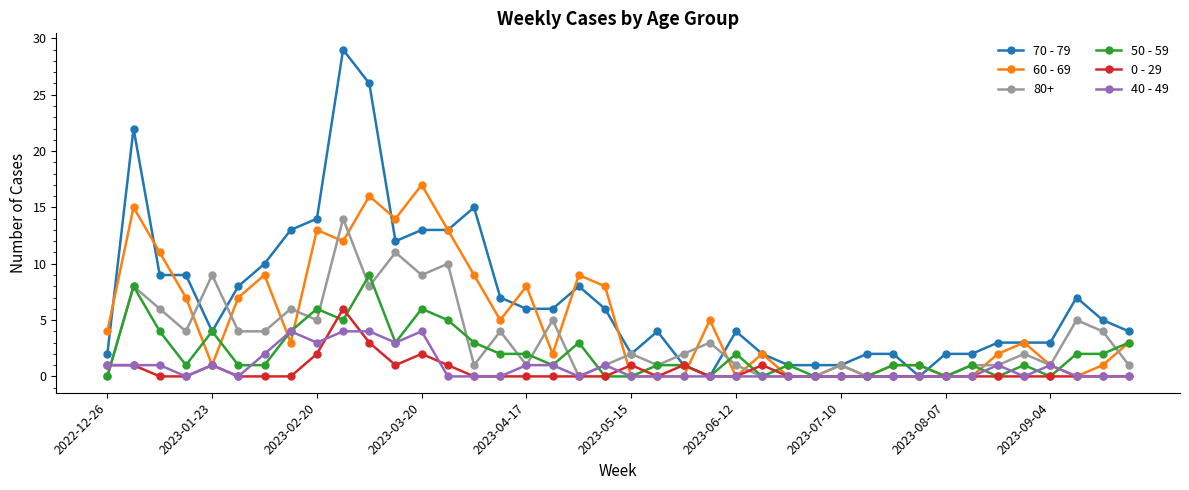

What are all the series names shown in the legend?

70 - 79, 60 - 69, 80+, 50 - 59, 0 - 29, 40 - 49